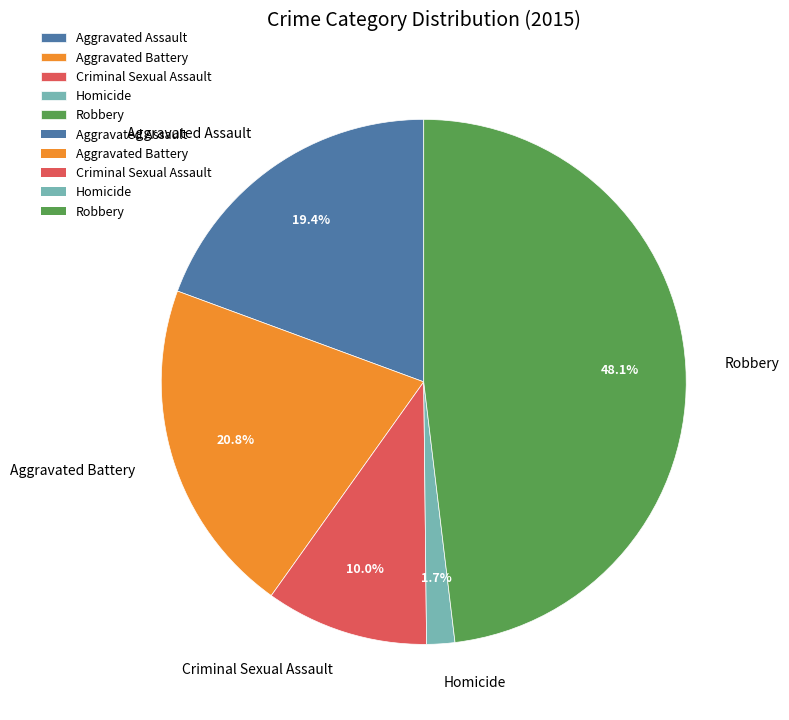

How many segments does this pie chart have?

5